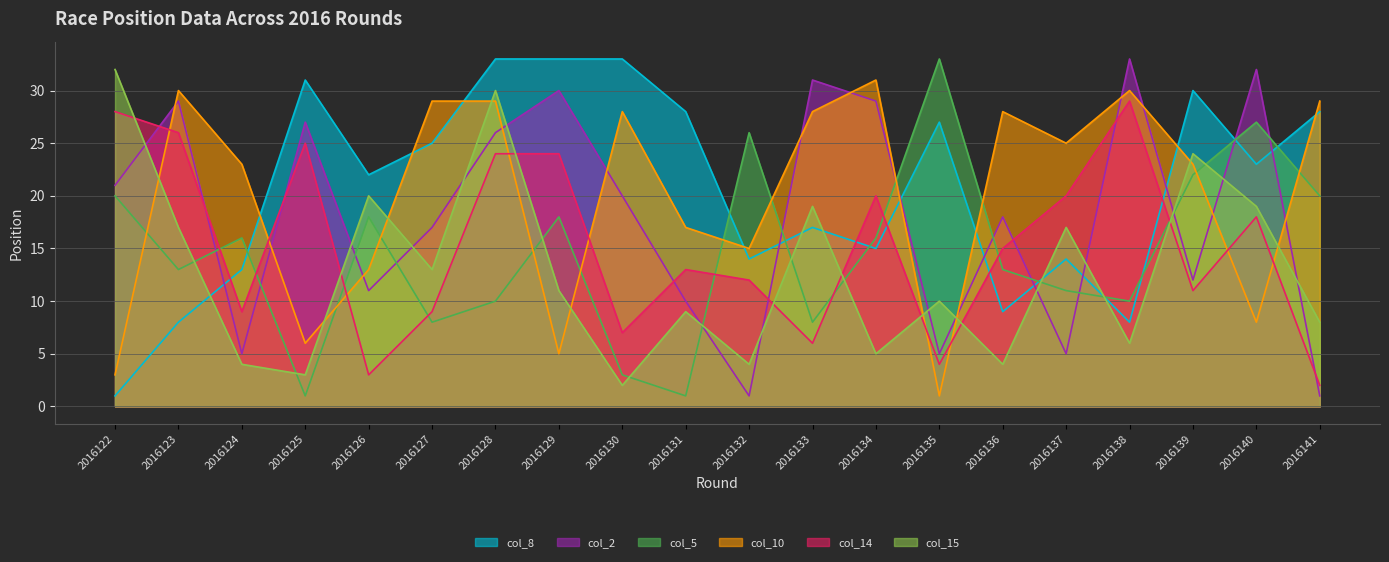

Which series has the widest spread of values?

col_8